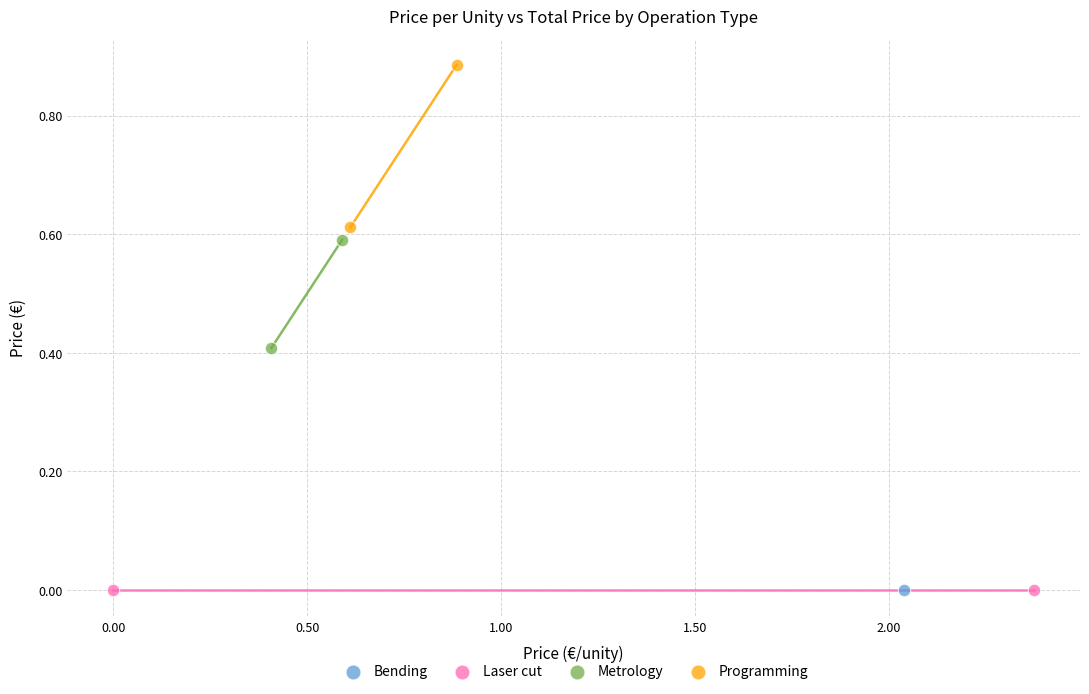

What are all the series names shown in the legend?

Bending, Laser cut, Metrology, Programming